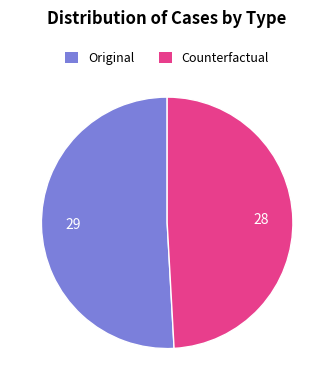

Rank the categories by value from highest to lowest.

Original, Counterfactual